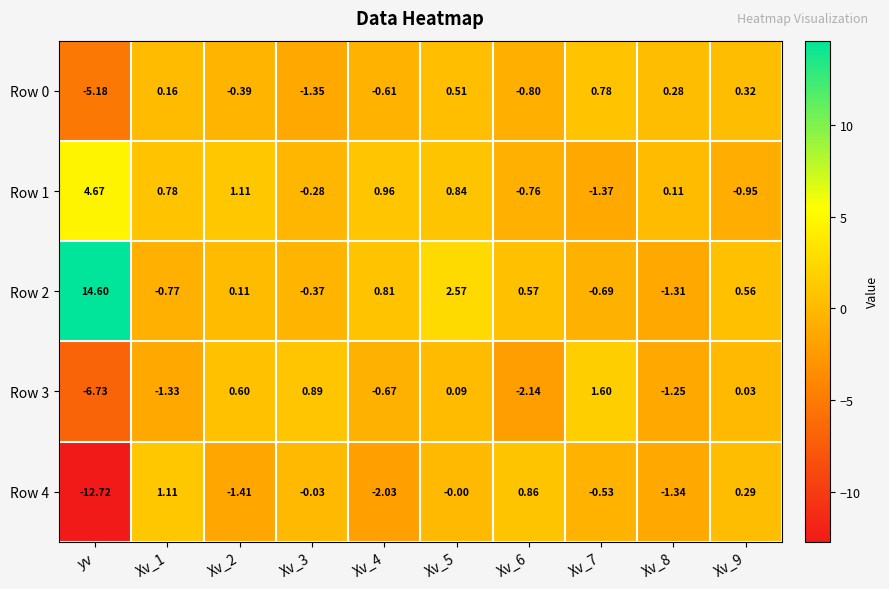

Count the number of categories in the chart.

10